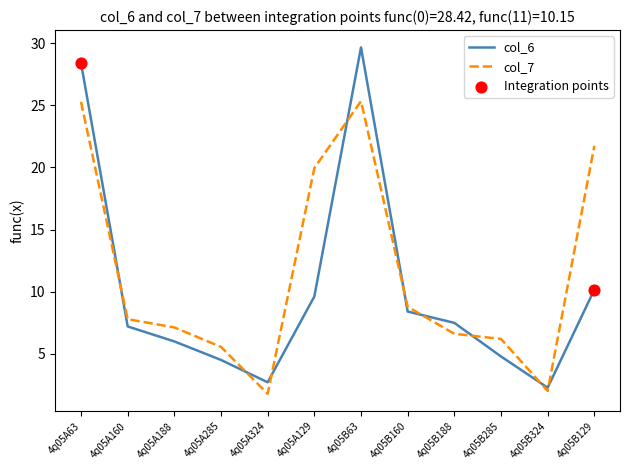

What is the total value across all series at 4q05B188?

14.1